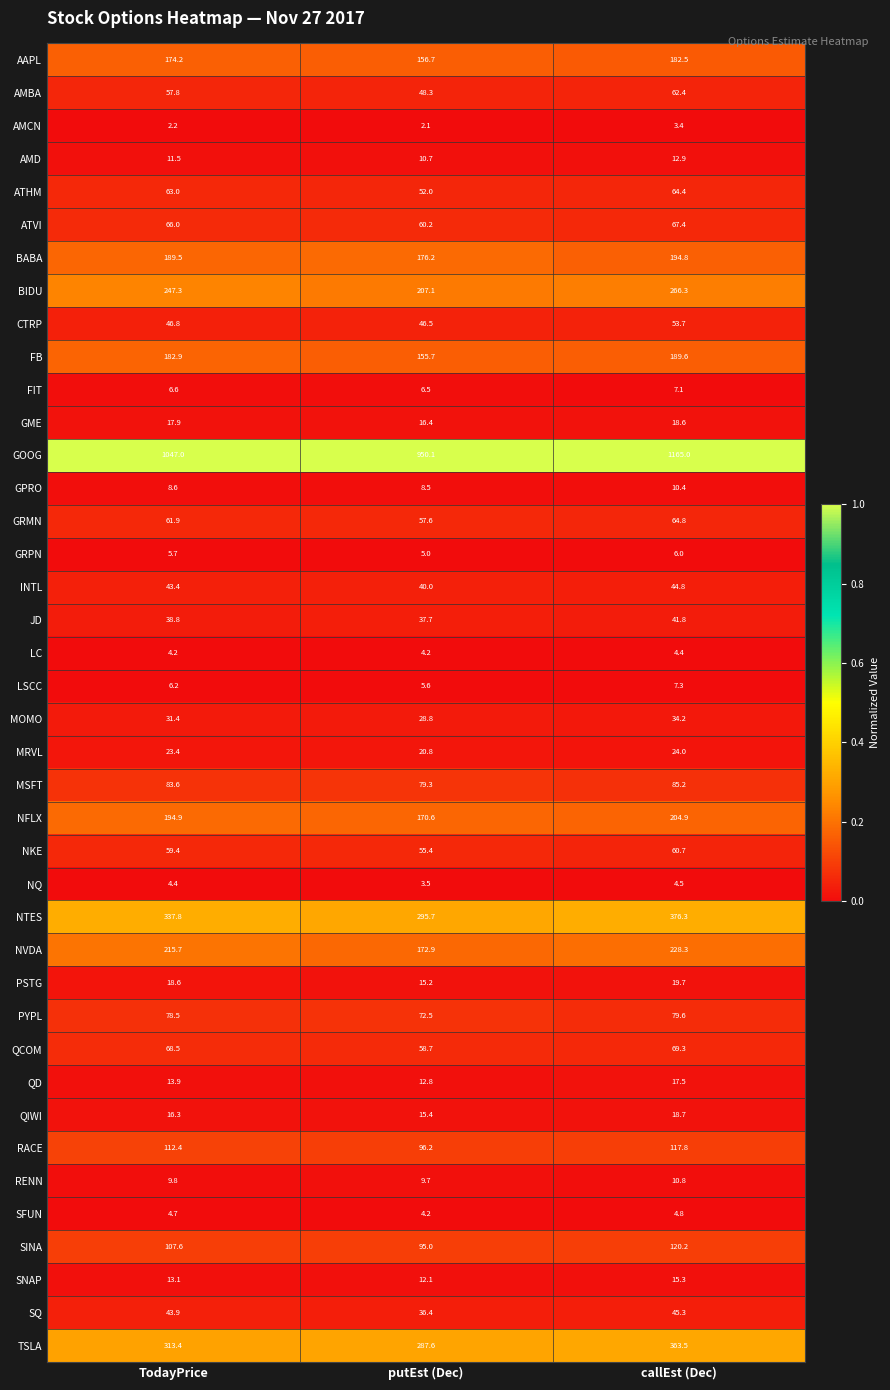

Which category has the lowest value across all series?

putEst (Dec)